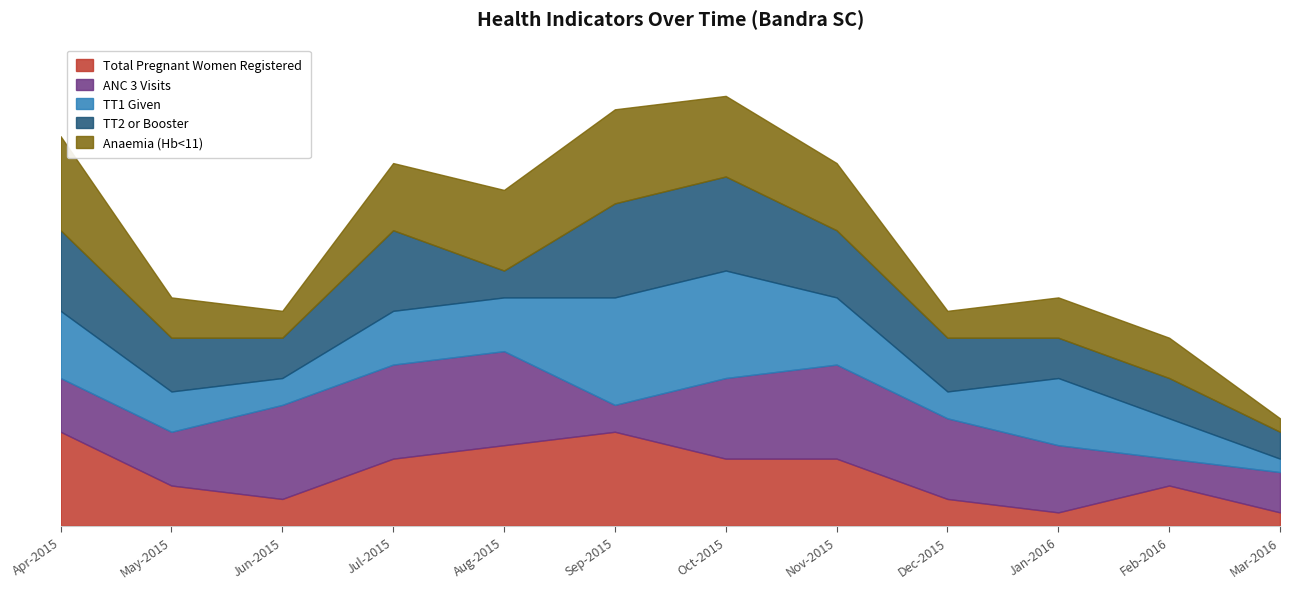

What is the difference between the second highest and minimum values in the TT1 Given series?

7